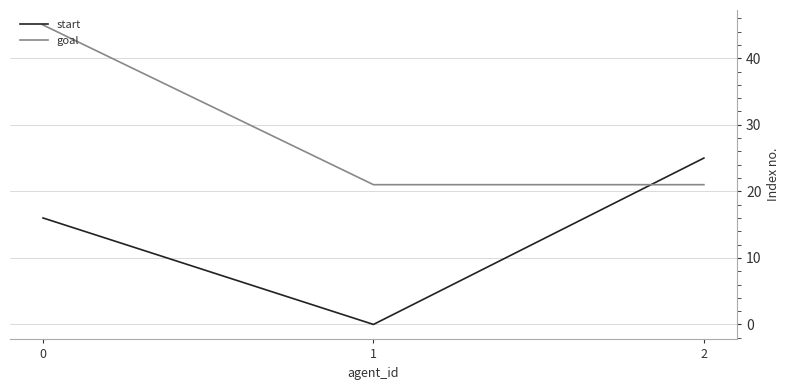

Rank the series by their average value, from lowest to highest.

start, goal